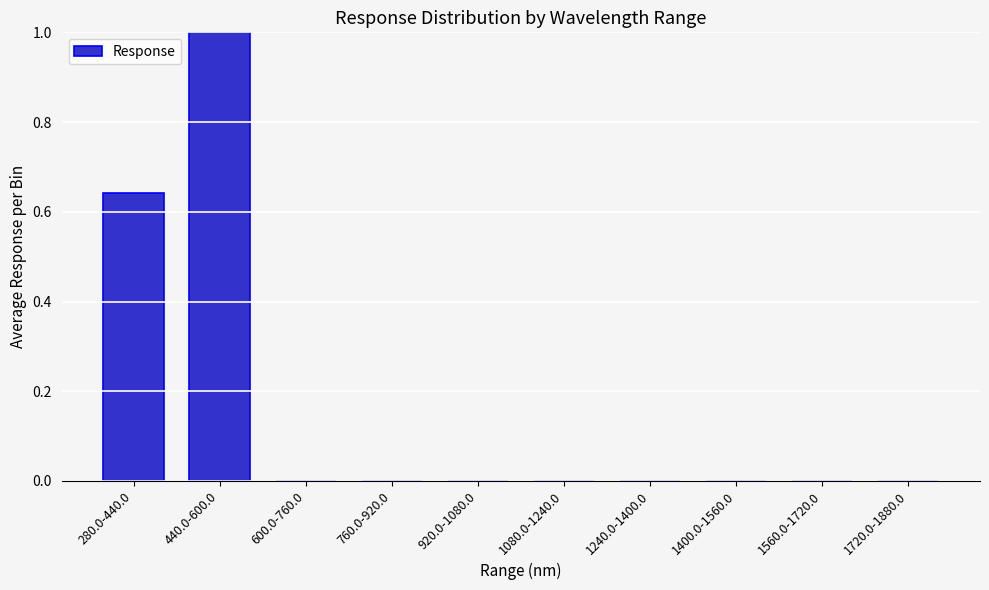

What is the change in value from 440.0-600.0 to 600.0-760.0?

-1.0